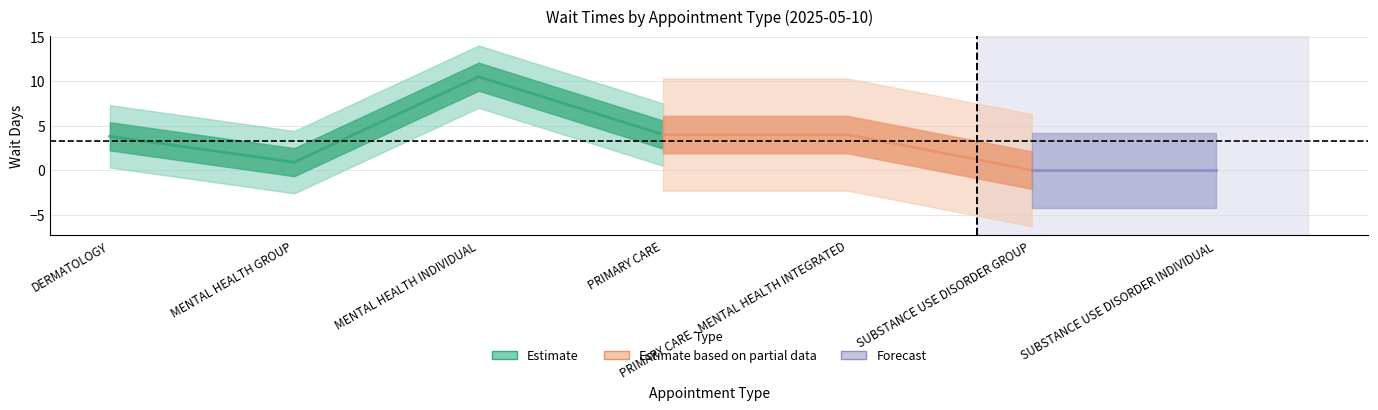

How many values are below 3?

3